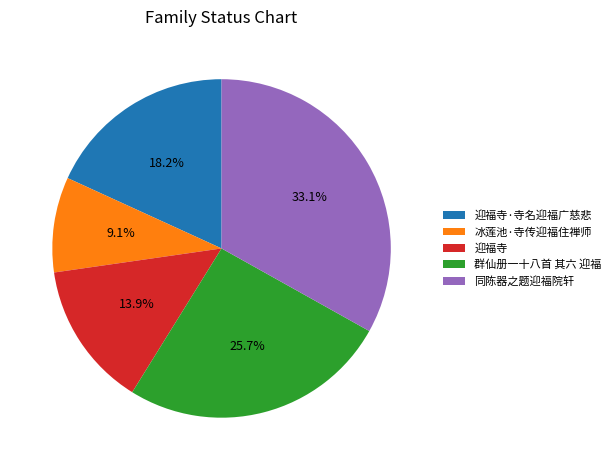

How many segments does this pie chart have?

5